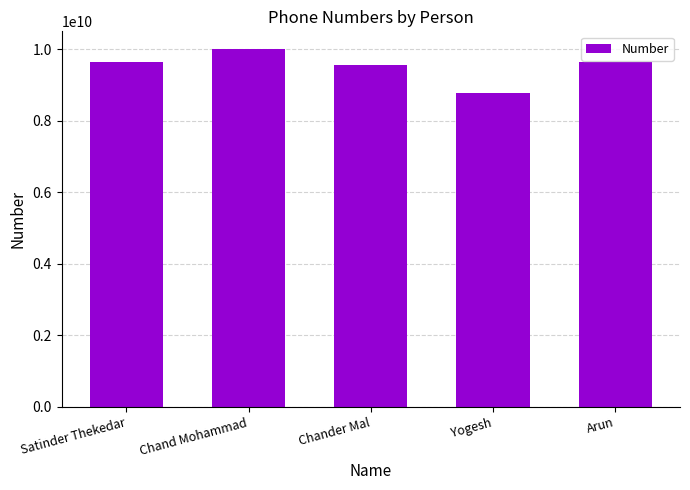

The chart shows a value of 9999006467 at Chand Mohammad. True or false?

True